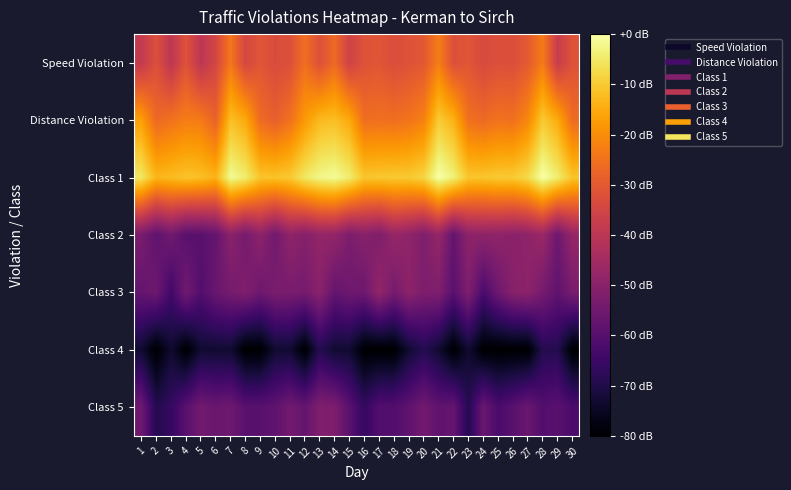

At which category is the sum across all series the highest?

28